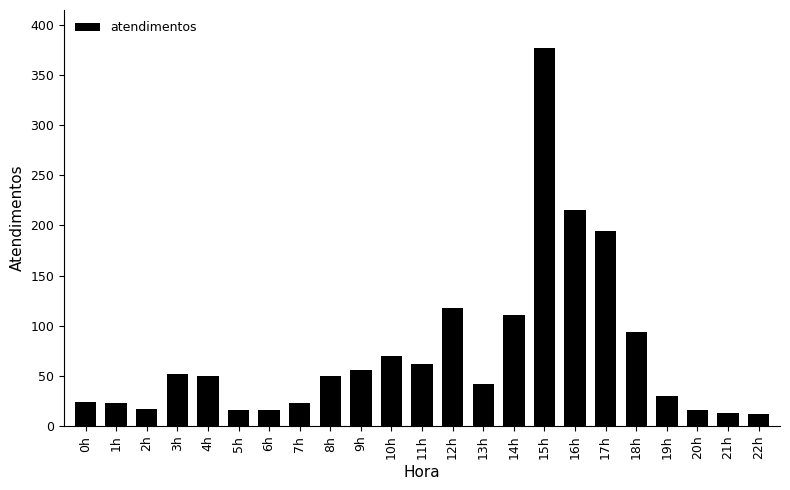

How many data points are less than 50?

11